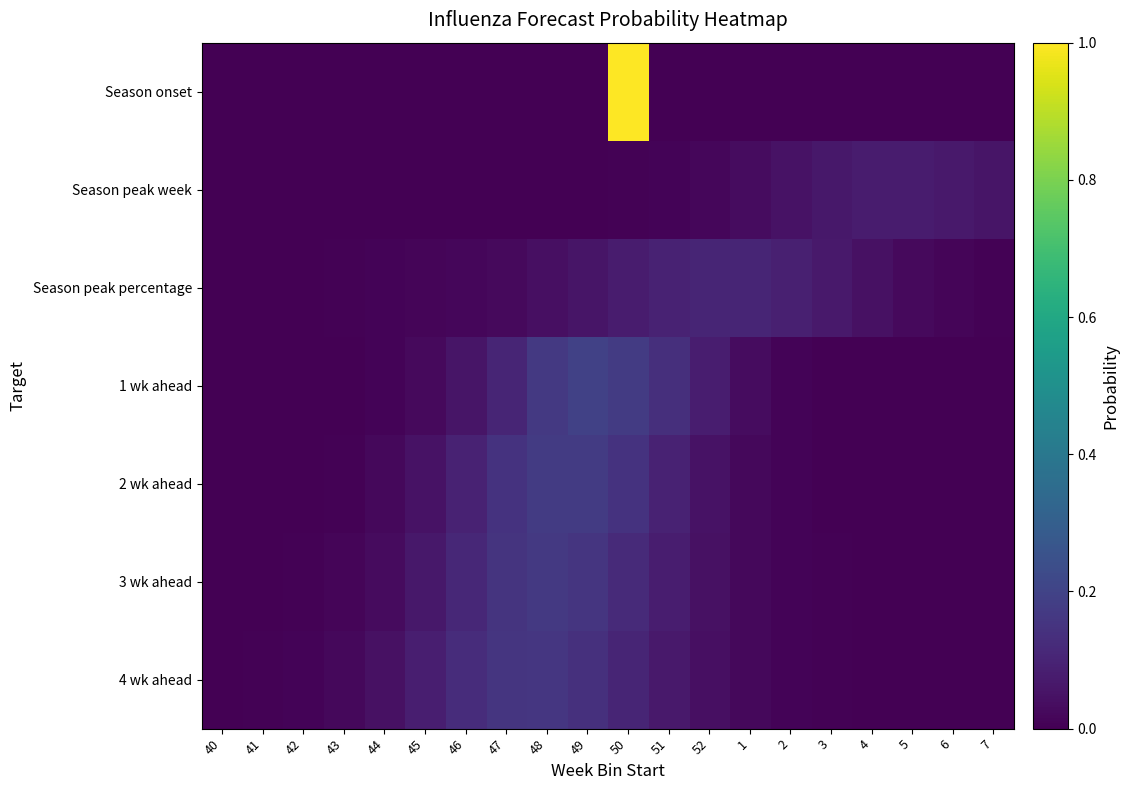

Reading right to left, extract all data points from this chart.

Season onset: 7=0.0	6=0.0	5=0.0	4=0.0	3=0.0	2=0.0	1=0.0	52=0.0	51=0.0	50=1.0	49=0.0	48=0.0	47=0.0	46=0.0	45=0.0	44=0.0	43=0.0	42=0.0	41=0.0	40=0.0
Season peak week: 7=0.1	6=0.1	5=0.1	4=0.1	3=0.1	2=0.0	1=0.0	52=0.0	51=0.0	50=0.0	49=0.0	48=0.0	47=0.0	46=0.0	45=0.0	44=0.0	43=0.0	42=0.0	41=0.0	40=0.0
Season peak percentage: 7=0.0	6=0.0	5=0.0	4=0.0	3=0.1	2=0.1	1=0.1	52=0.1	51=0.1	50=0.1	49=0.1	48=0.0	47=0.0	46=0.0	45=0.0	44=0.0	43=0.0	42=0.0	41=0.0	40=0.0
1 wk ahead: 7=0.0	6=0.0	5=0.0	4=0.0	3=0.0	2=0.0	1=0.0	52=0.1	51=0.1	50=0.2	49=0.2	48=0.2	47=0.1	46=0.1	45=0.0	44=0.0	43=0.0	42=0.0	41=0.0	40=0.0
2 wk ahead: 7=0.0	6=0.0	5=0.0	4=0.0	3=0.0	2=0.0	1=0.0	52=0.1	51=0.1	50=0.1	49=0.2	48=0.2	47=0.1	46=0.1	45=0.1	44=0.0	43=0.0	42=0.0	41=0.0	40=0.0
3 wk ahead: 7=0.0	6=0.0	5=0.0	4=0.0	3=0.0	2=0.0	1=0.0	52=0.0	51=0.1	50=0.1	49=0.2	48=0.2	47=0.1	46=0.1	45=0.1	44=0.0	43=0.0	42=0.0	41=0.0	40=0.0
4 wk ahead: 7=0.0	6=0.0	5=0.0	4=0.0	3=0.0	2=0.0	1=0.0	52=0.0	51=0.1	50=0.1	49=0.1	48=0.2	47=0.2	46=0.1	45=0.1	44=0.0	43=0.0	42=0.0	41=0.0	40=0.0